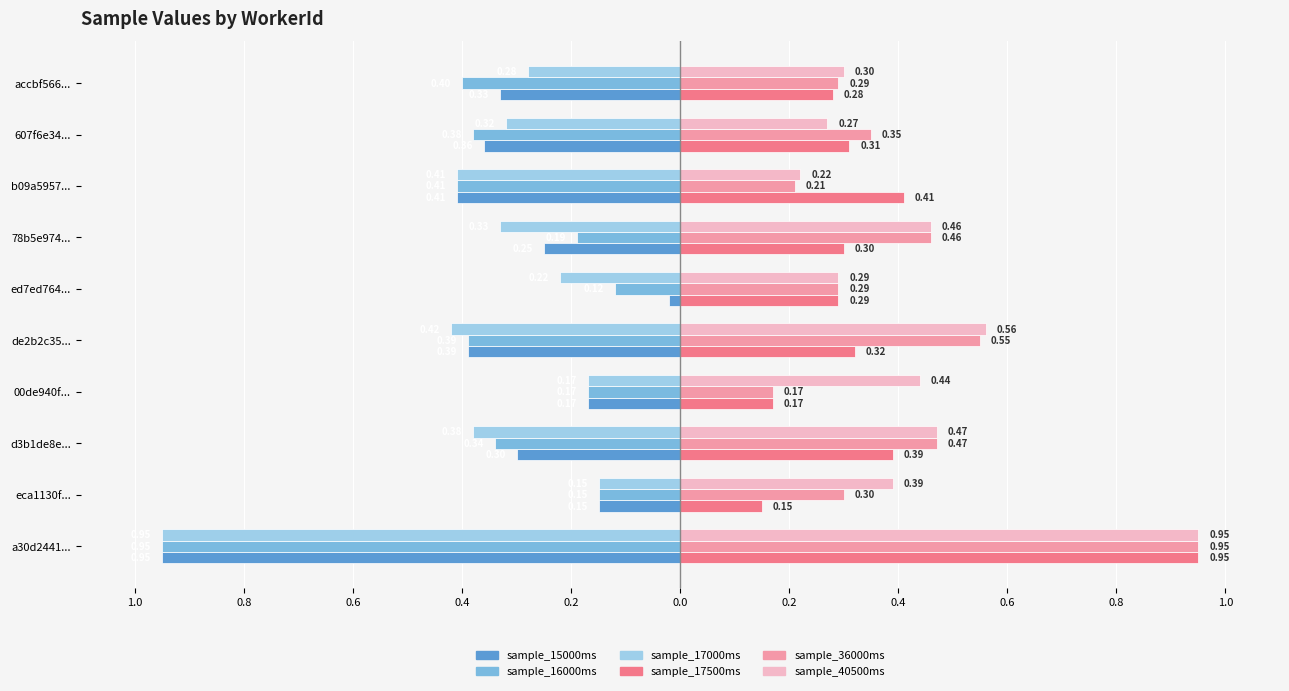

What are all the series names shown in the legend?

sample_15000ms, sample_16000ms, sample_17000ms, sample_17500ms, sample_36000ms, sample_40500ms